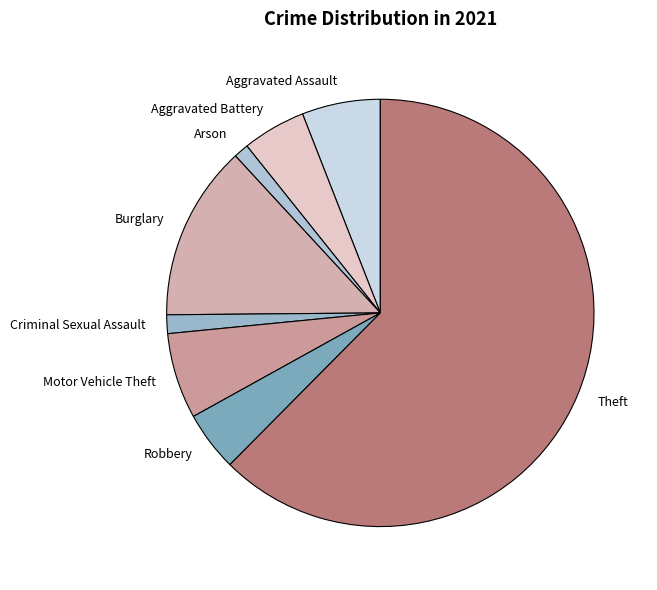

Do Criminal Sexual Assault and Theft together represent more than half of the pie?

Yes